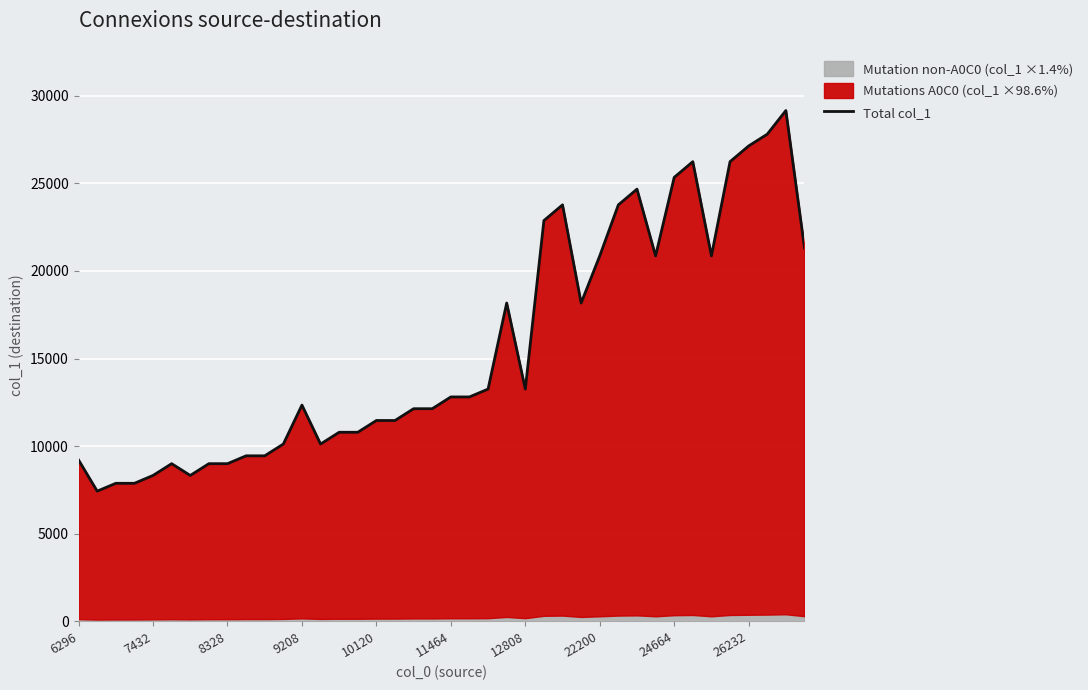

What is the value of the 3rd point from the left?

7880